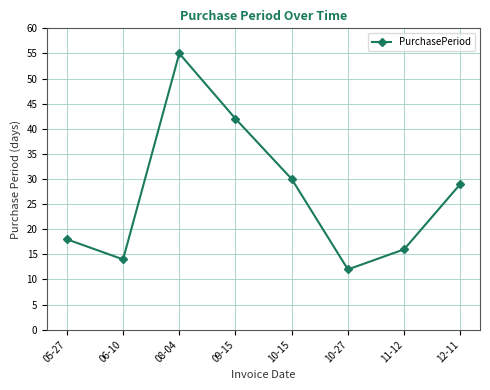

Reading right to left, extract all data points from this chart.

29	16	12	30	42	55	14	18